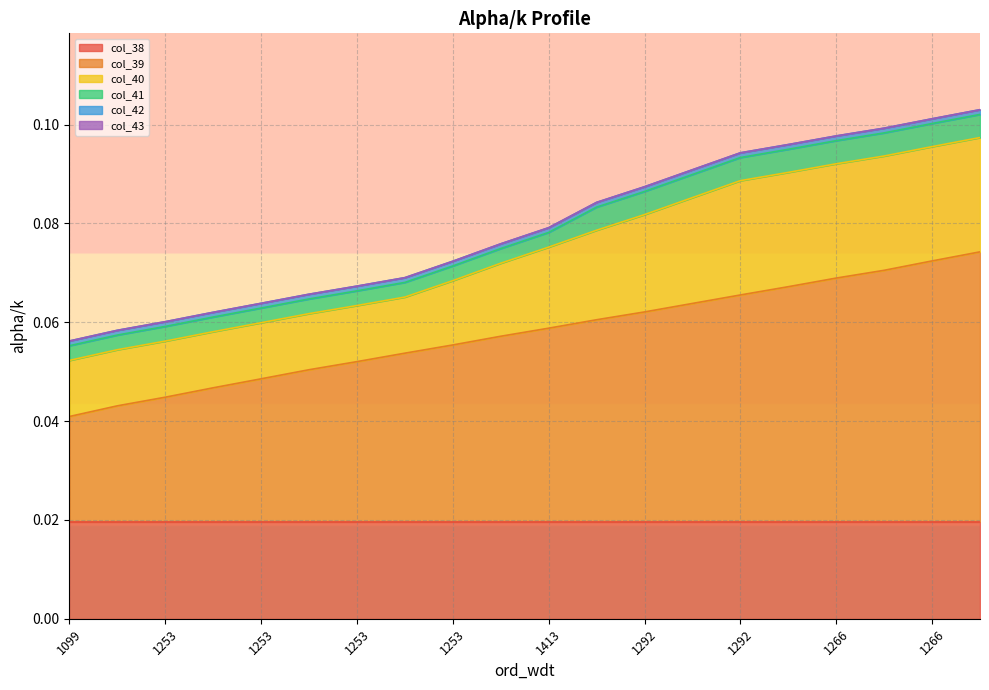

What is the total value across all series at 1253?

0.1